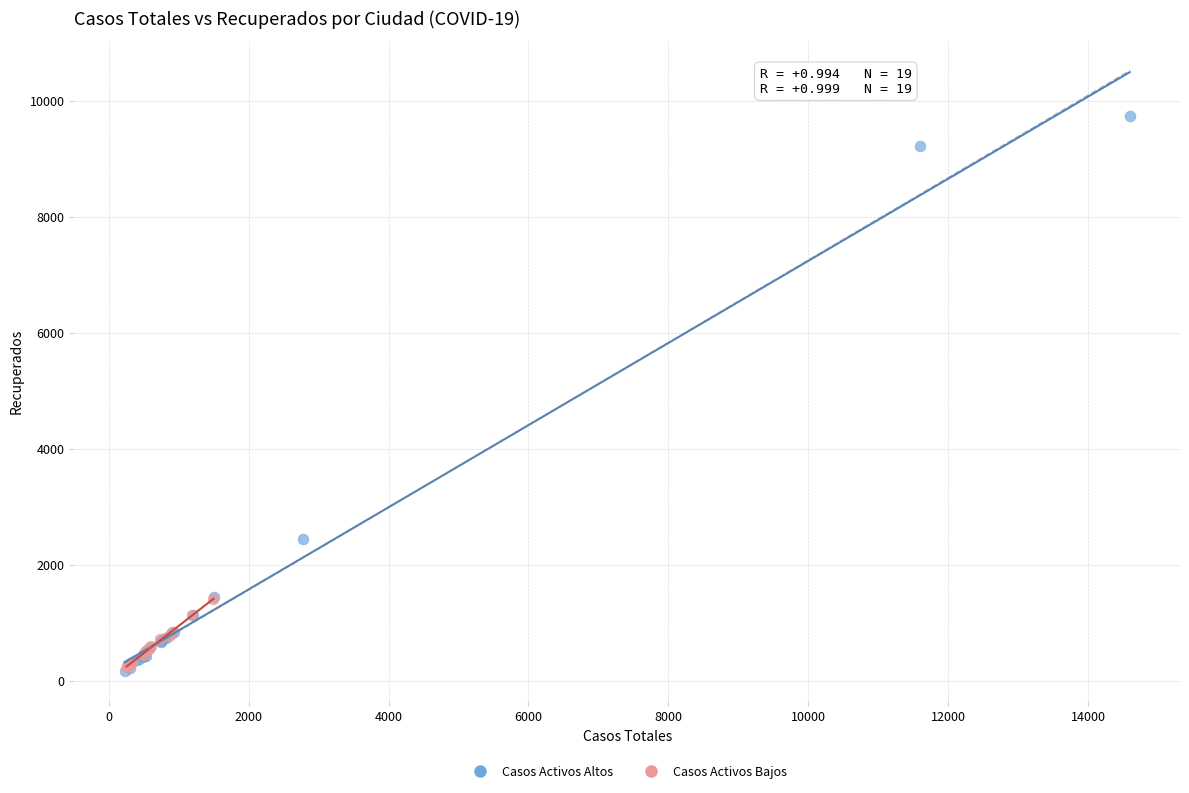

Which series has the widest spread of Y values?

Casos Activos Altos